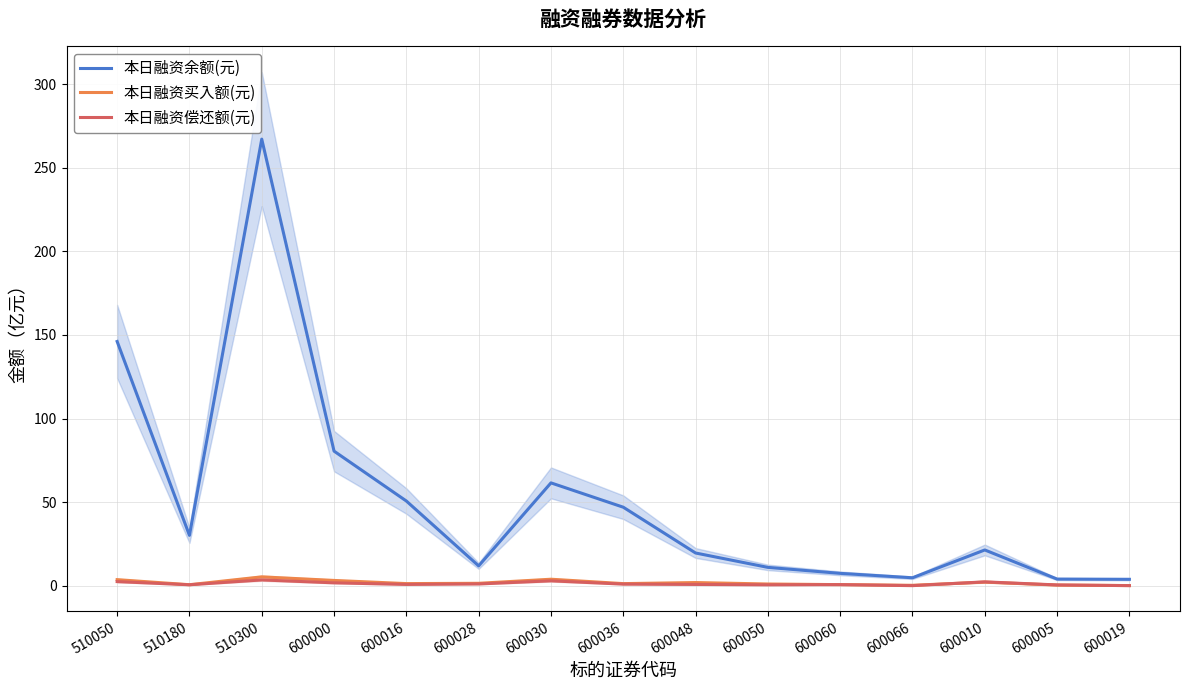

Rank the series by their maximum value, from lowest to highest.

本日融资偿还额(元), 本日融资买入额(元), 本日融资余额(元)